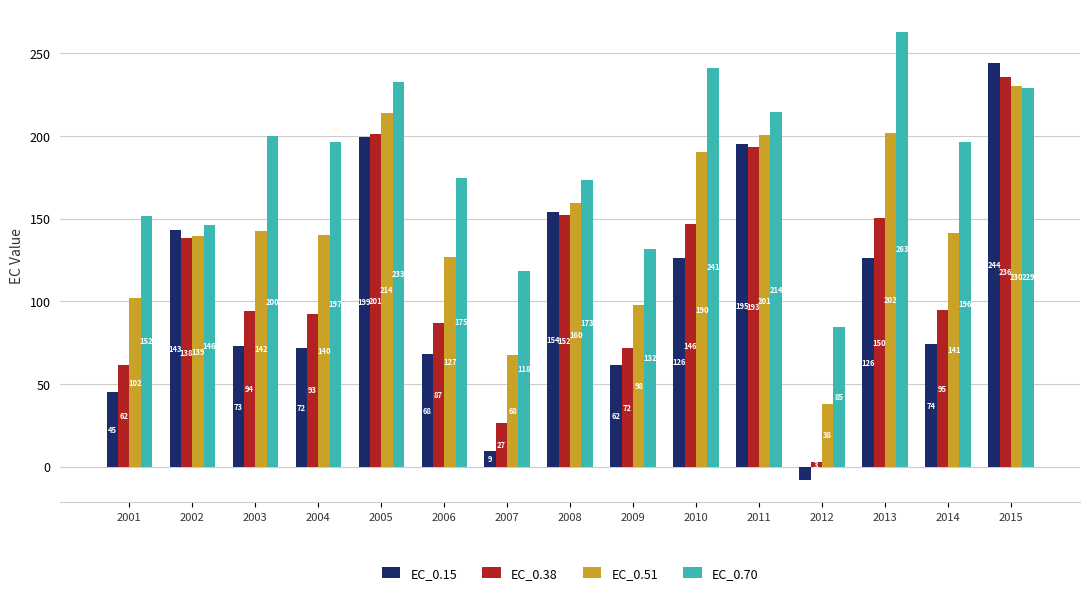

What are all the series names shown in the legend?

EC_0.15, EC_0.38, EC_0.51, EC_0.70